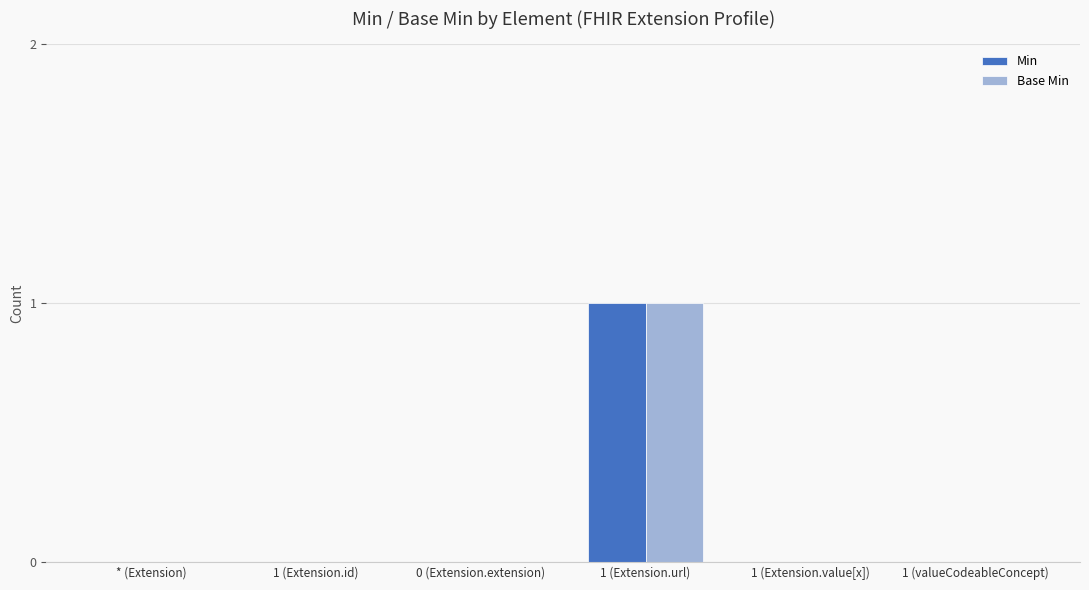

Read the Base Min value at 1 (Extension.url).

1